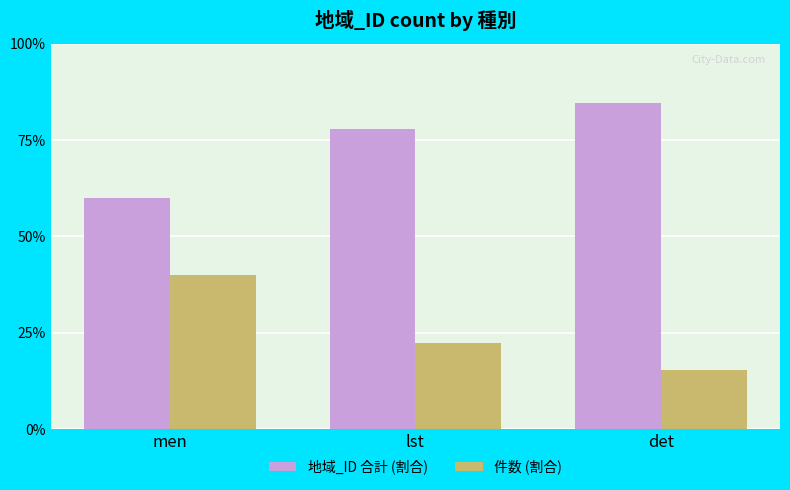

Which category has the lowest value in the 件数 (割合) series?

det